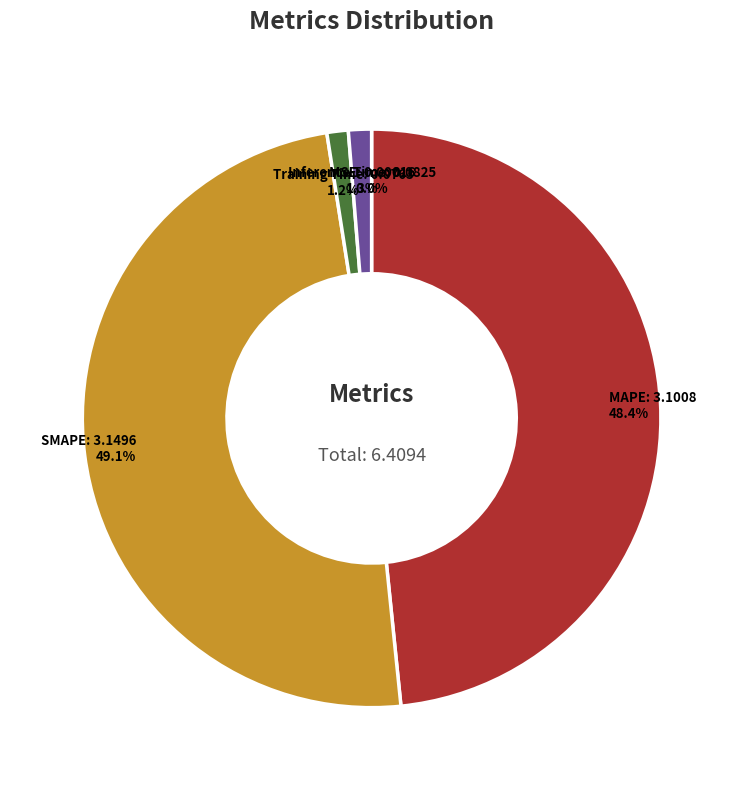

Is SMAPE the majority of the pie?

No